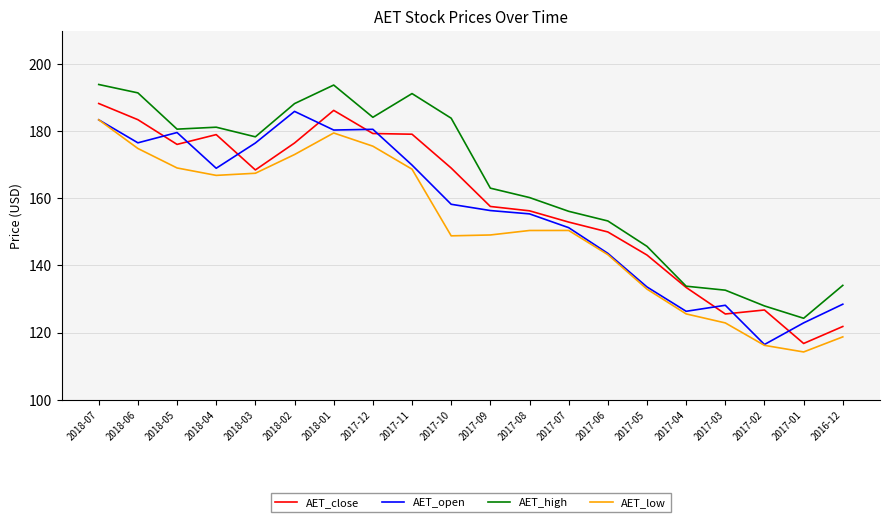

Is it true that AET_open equals 158.3 at 2017-10?

True